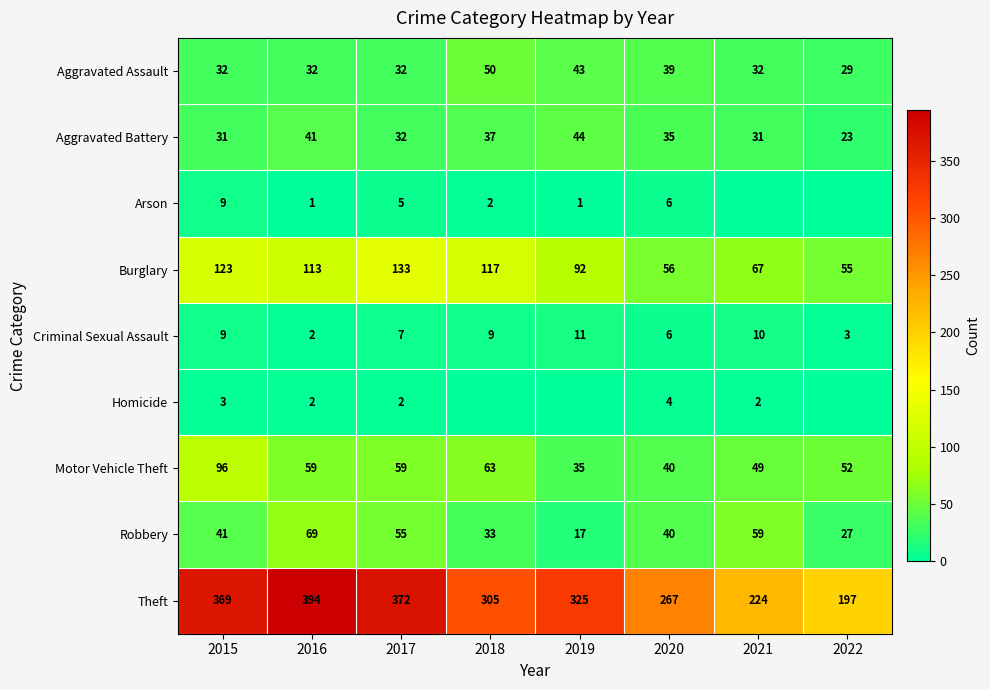

Where is Aggravated Assault nearest to the value 39?

2020